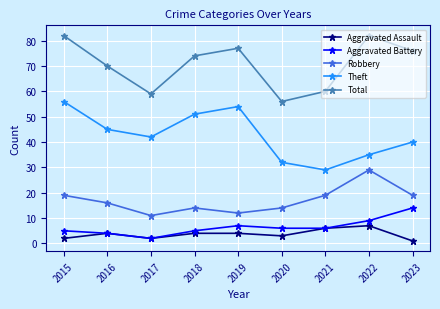

Which series changed the most between 2015 and 2019?

Robbery